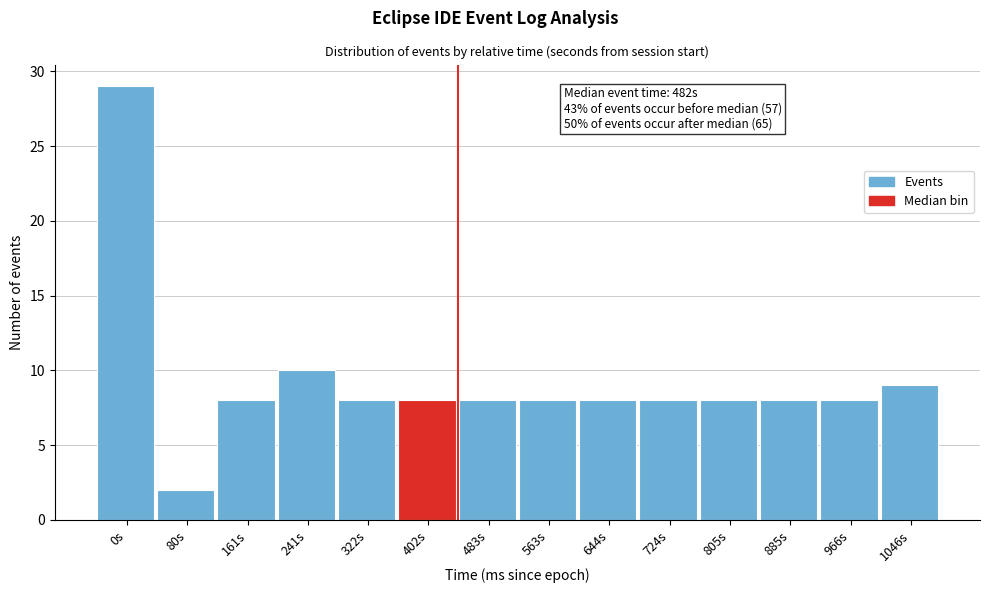

Reading left to right, transcribe all the data shown in this chart.

29	2	8	10	8	8	8	8	8	8	8	8	8	9